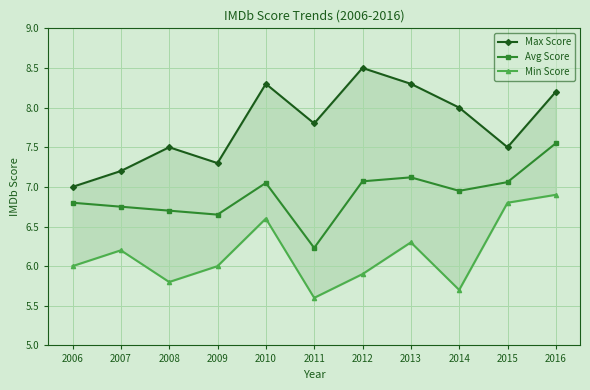

Reading left to right, extract all data points from this chart.

Max Score: 7.0	7.2	7.5	7.3	8.3	7.8	8.5	8.3	8.0	7.5	8.2
Avg Score: 6.8	6.8	6.7	6.7	7.0	6.2	7.1	7.1	7.0	7.1	7.5
Min Score: 6.0	6.2	5.8	6.0	6.6	5.6	5.9	6.3	5.7	6.8	6.9